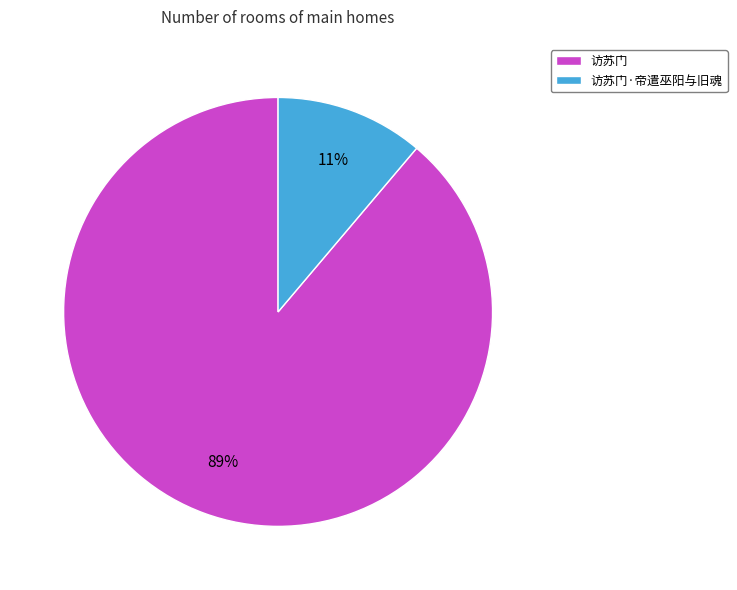

Which category accounts for the majority?

访苏门